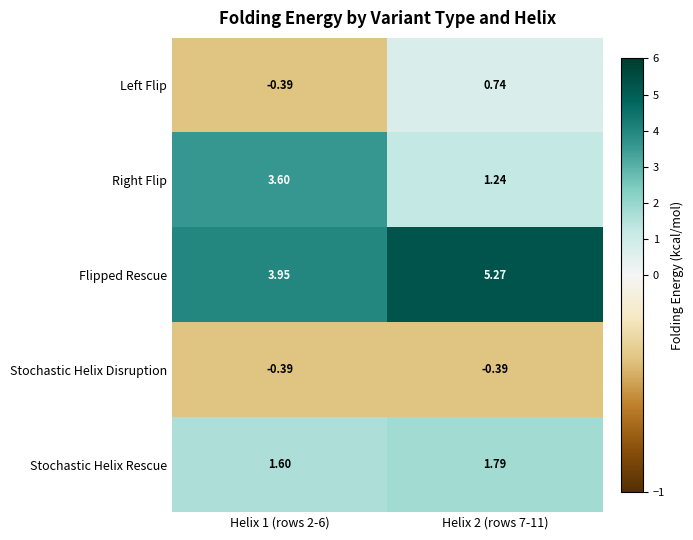

Which series changed the most between Helix 1 (rows 2-6) and Helix 2 (rows 7-11)?

Right Flip